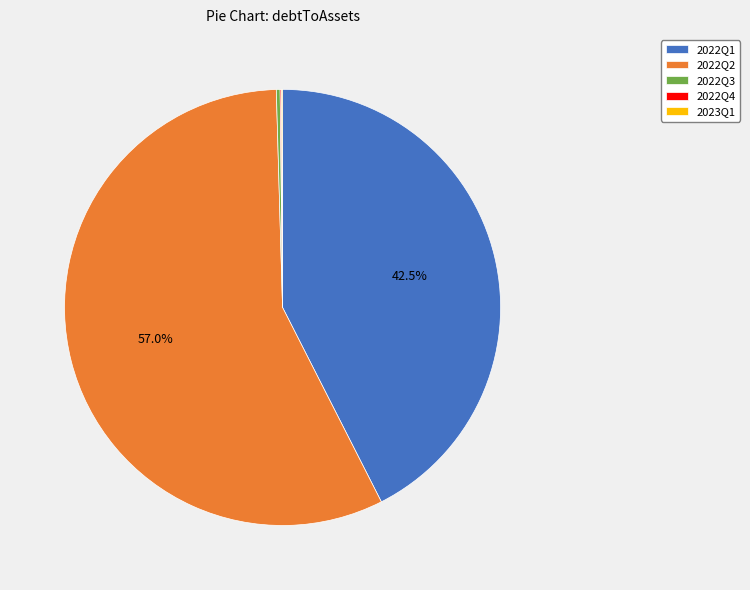

Does any single category account for the majority?

Yes